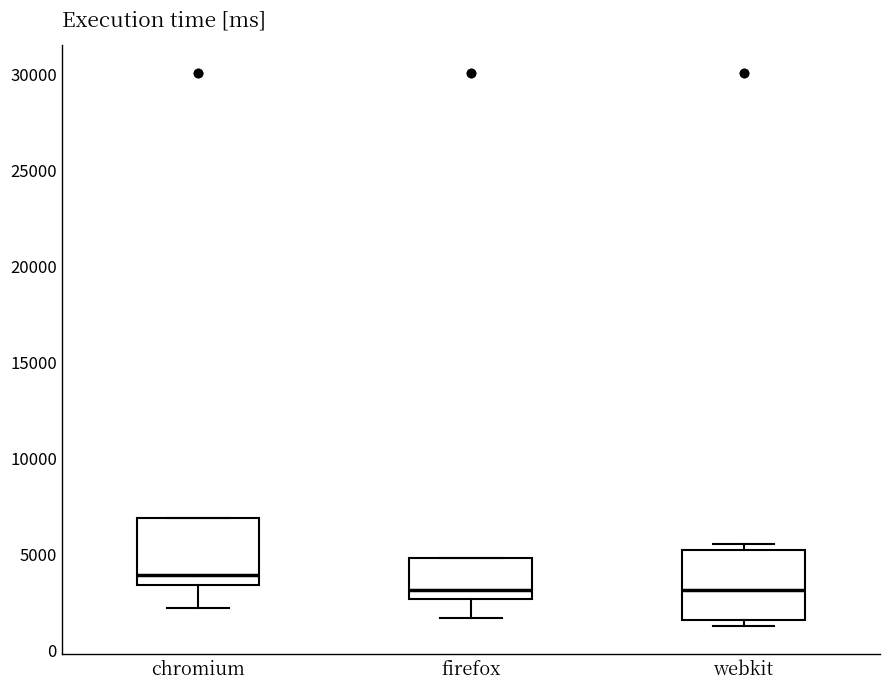

Which box's median line is the highest?

chromium